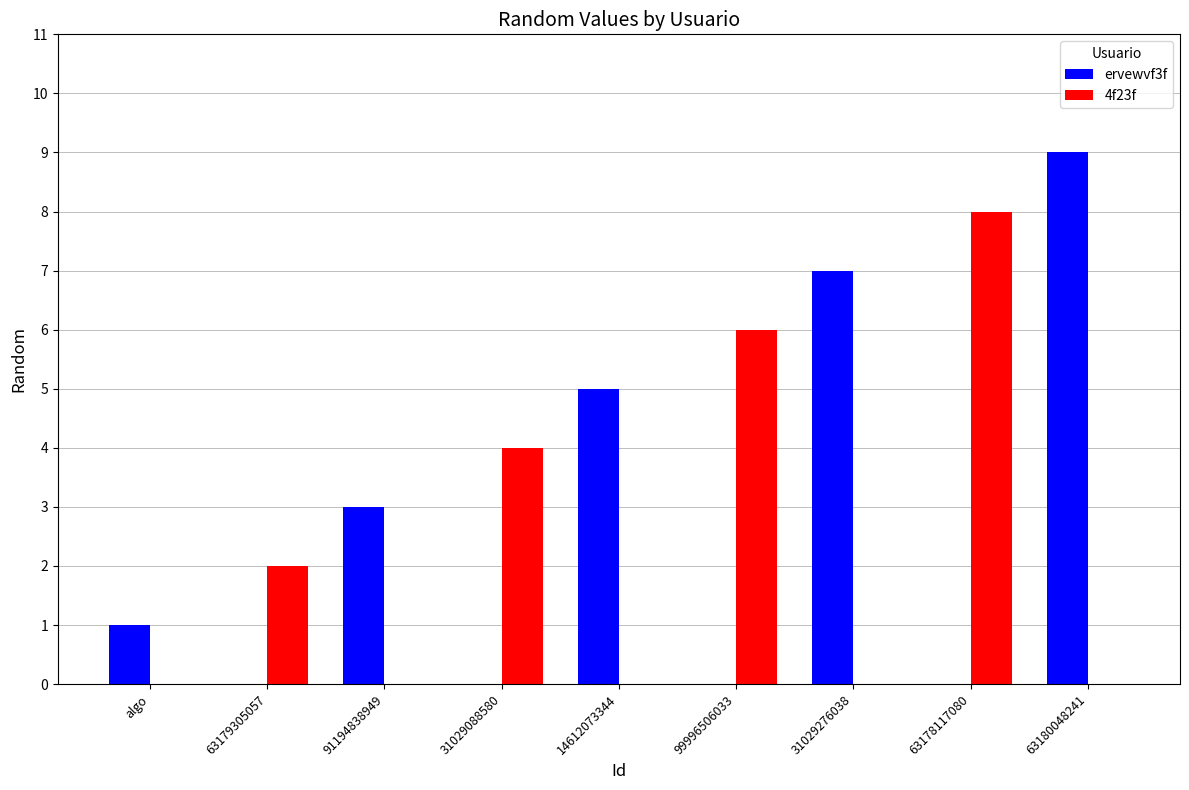

At which category is the sum across all series the highest?

63180048241